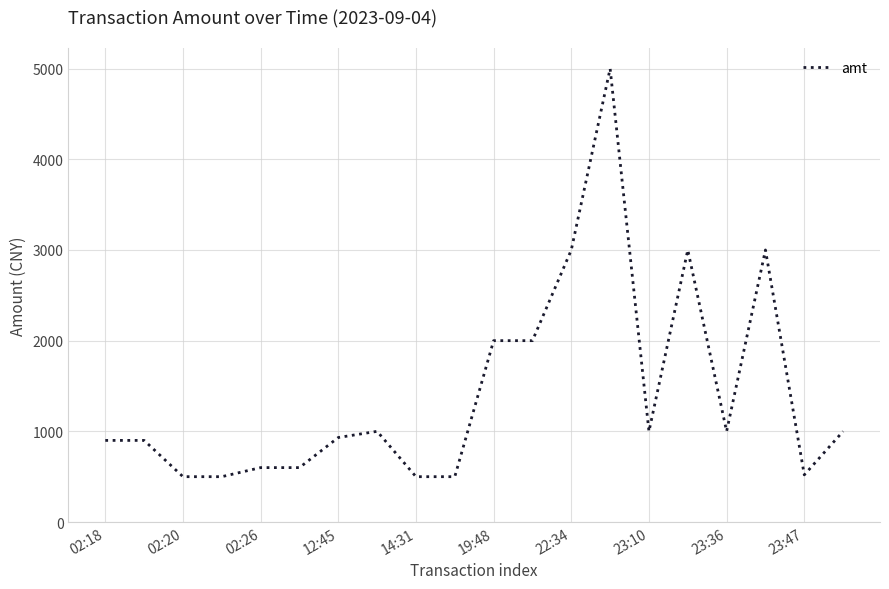

What is the minimum value shown in the chart?

500.0